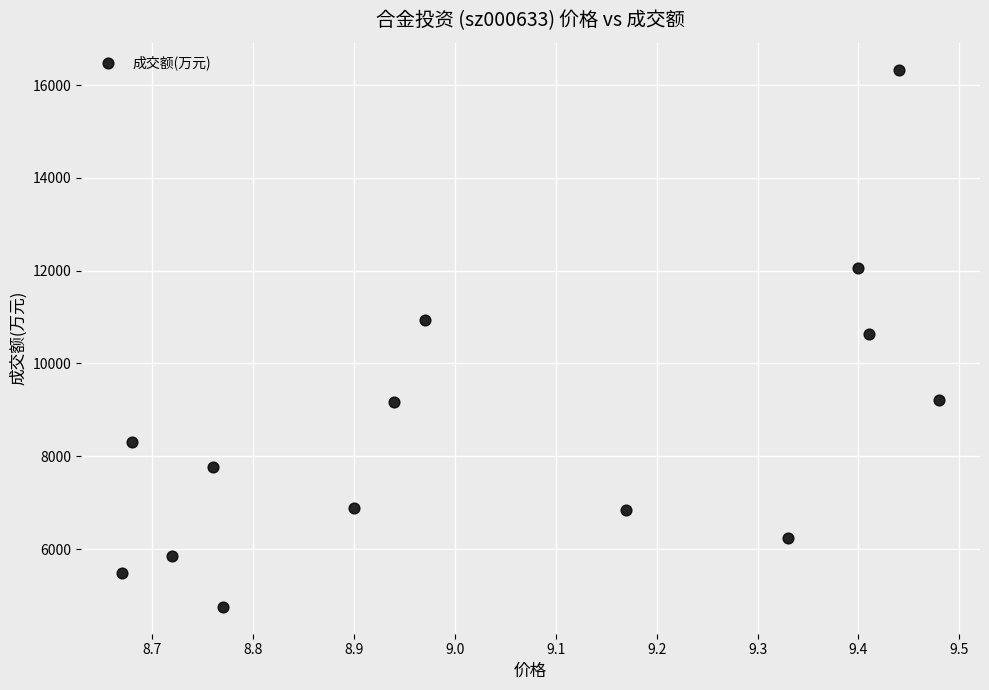

What is the range of Y values (max minus min)?

11585